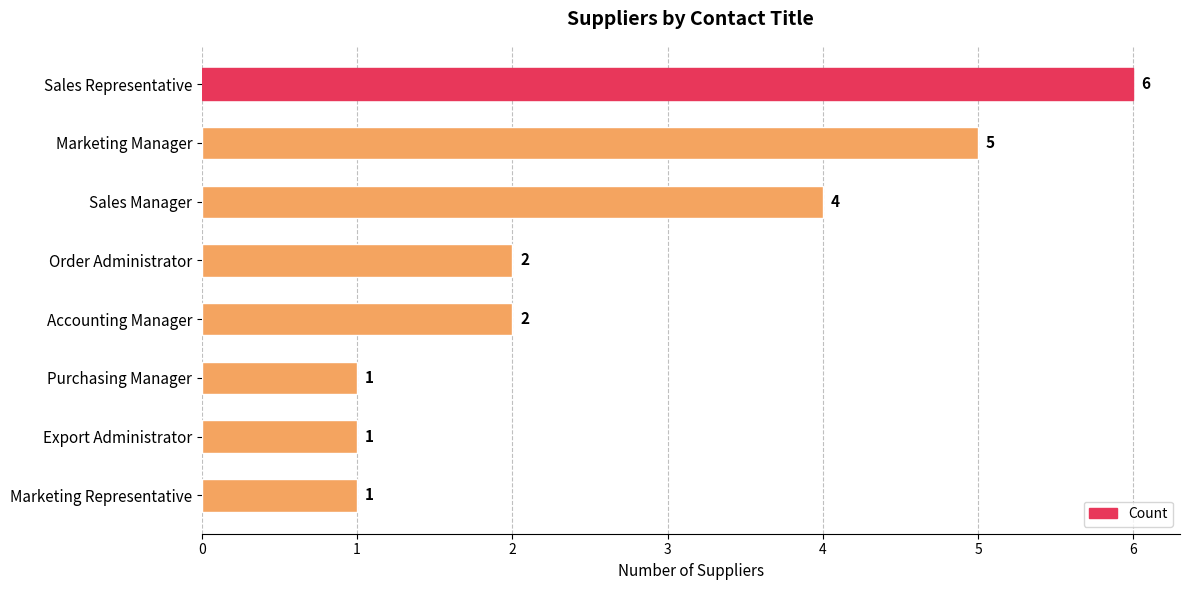

What is the label of the 6th bar from the bottom?

Sales Manager